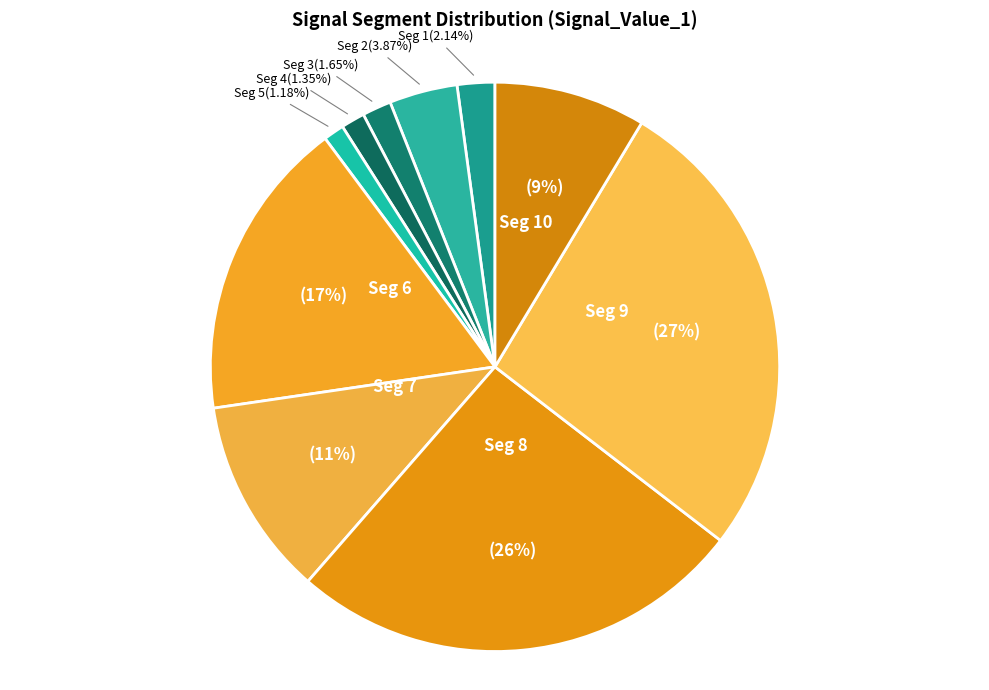

What is the smallest slice in the pie chart?

signal segment 5